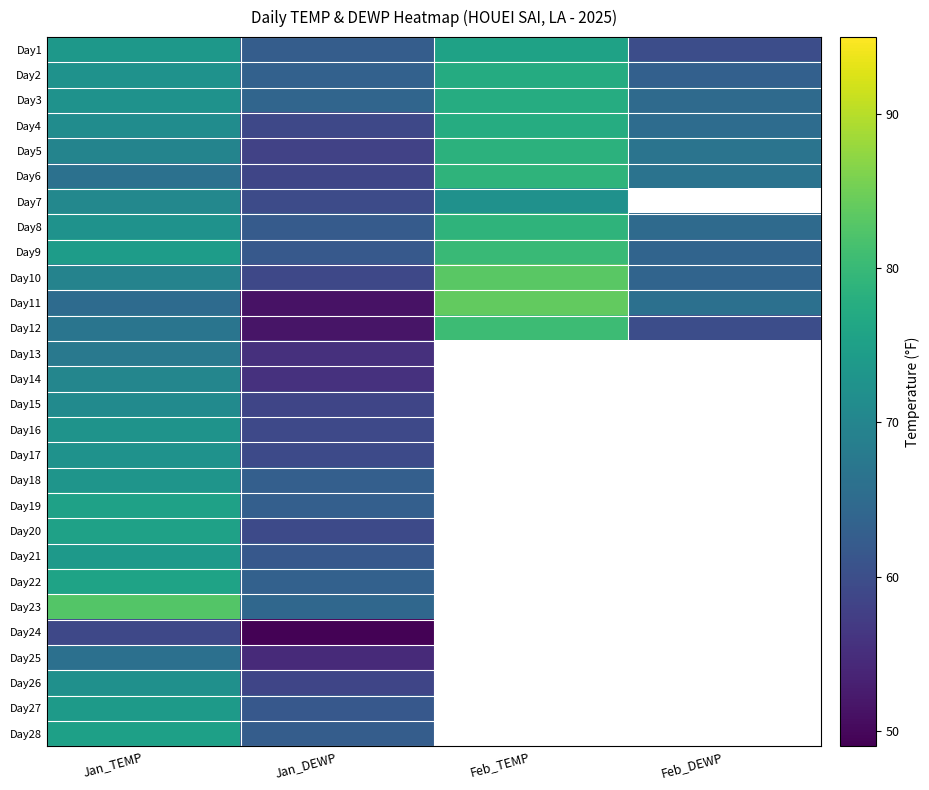

Rank the series by their maximum value, from highest to lowest.

Day11, Day10, Day23, Day12, Day9, Day6, Day8, Day5, Day3, Day4, Day2, Day22, Day1, Day19, Day20, Day28, Day27, Day21, Day18, Day16, Day17, Day7, Day26, Day15, Day14, Day13, Day25, Day24